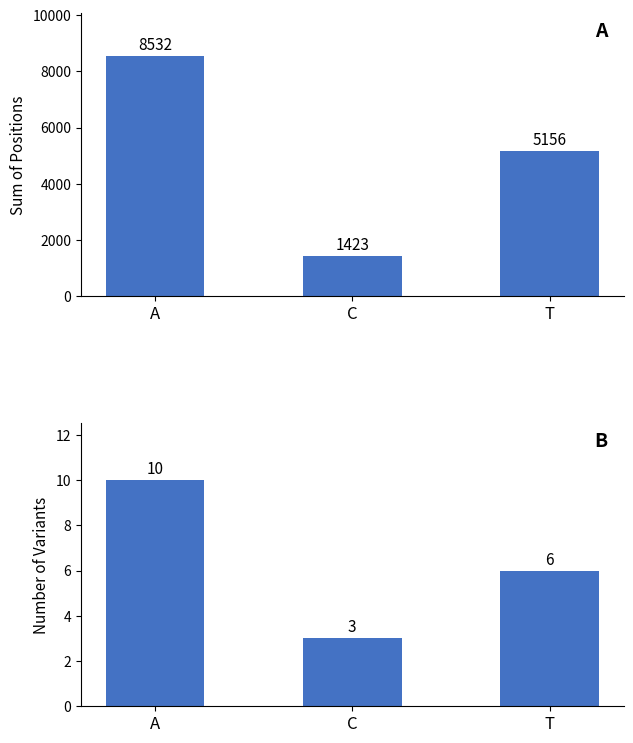

Which label corresponds to the smallest value in the chart?

C